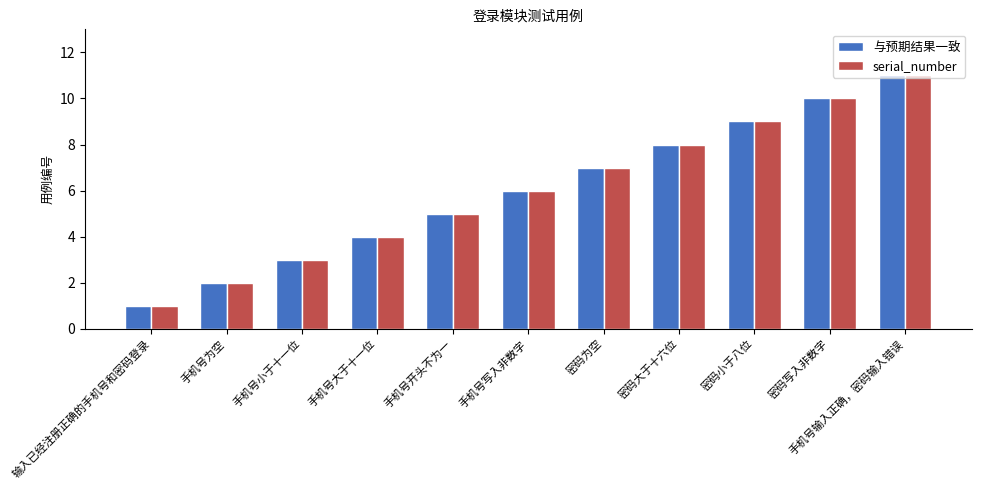

What position from the right is 密码小于八位?

3